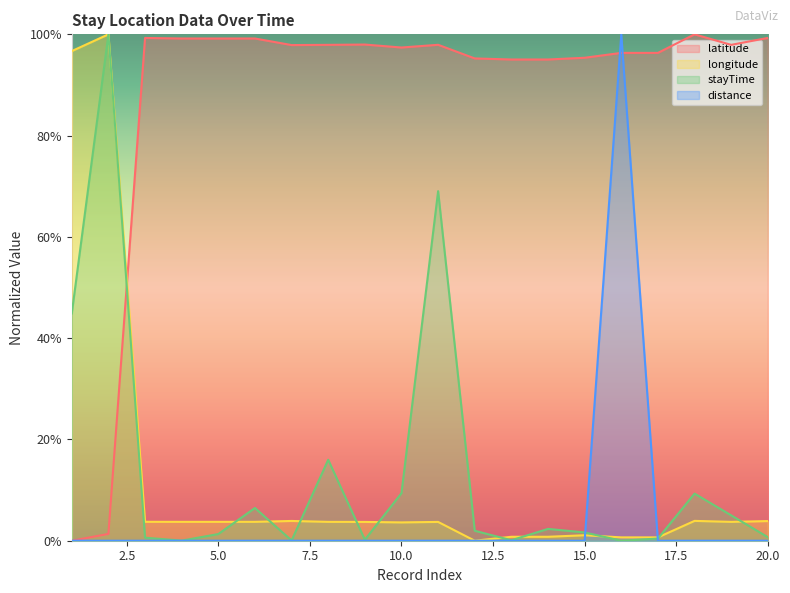

What is the average value of the longitude series?

0.1